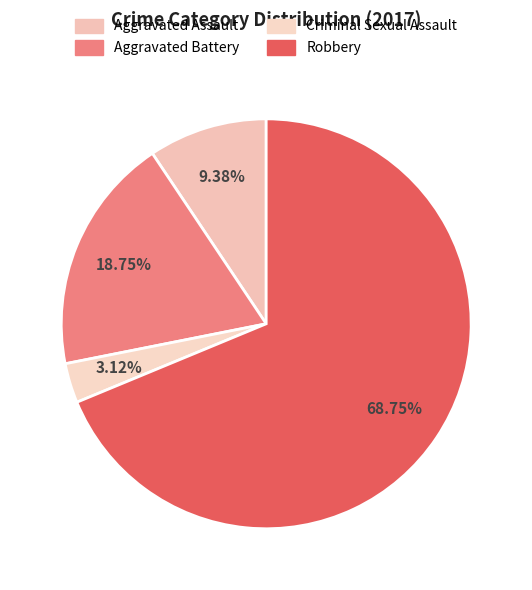

Which slice is the smallest?

Criminal Sexual Assault